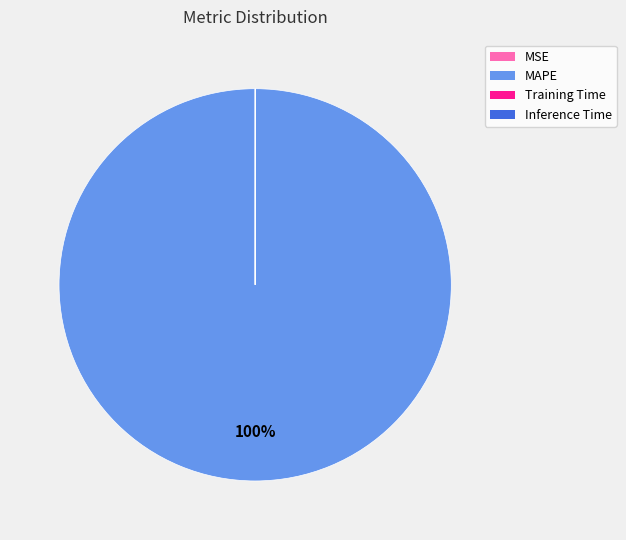

What is the largest slice in the pie chart?

MAPE